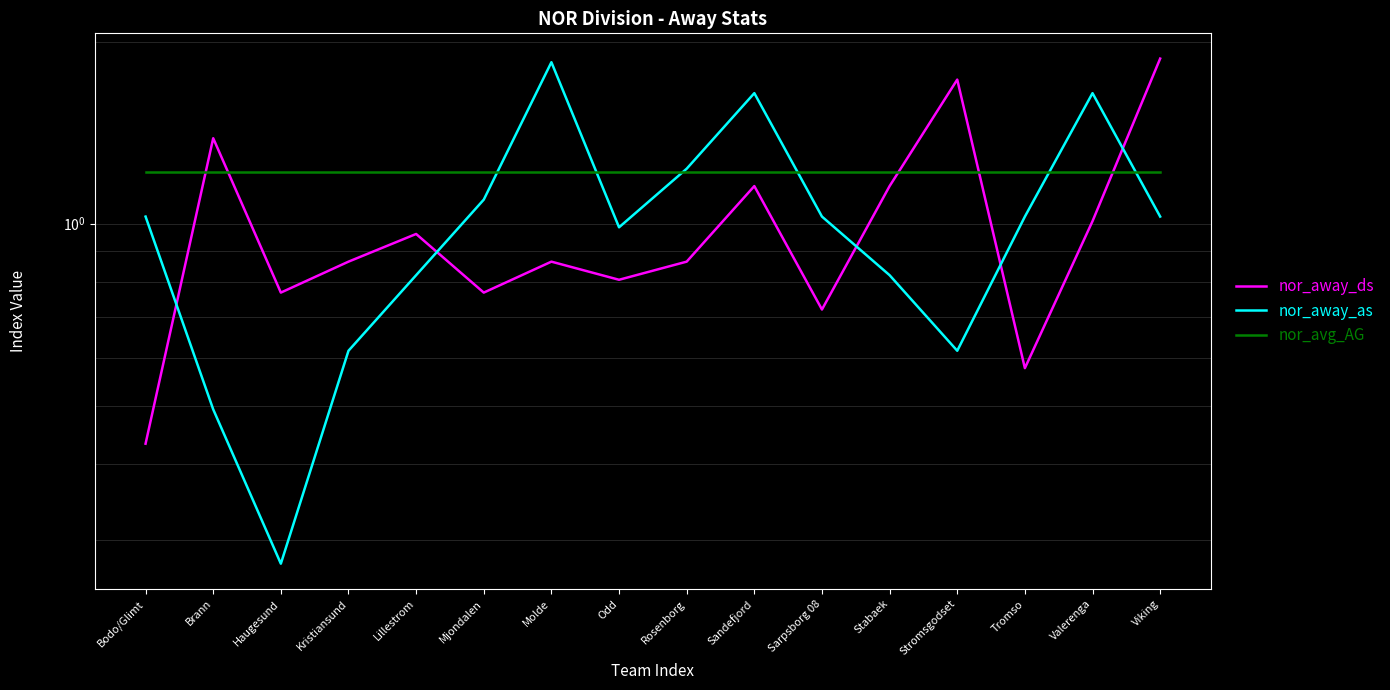

What position from the left is Molde?

7